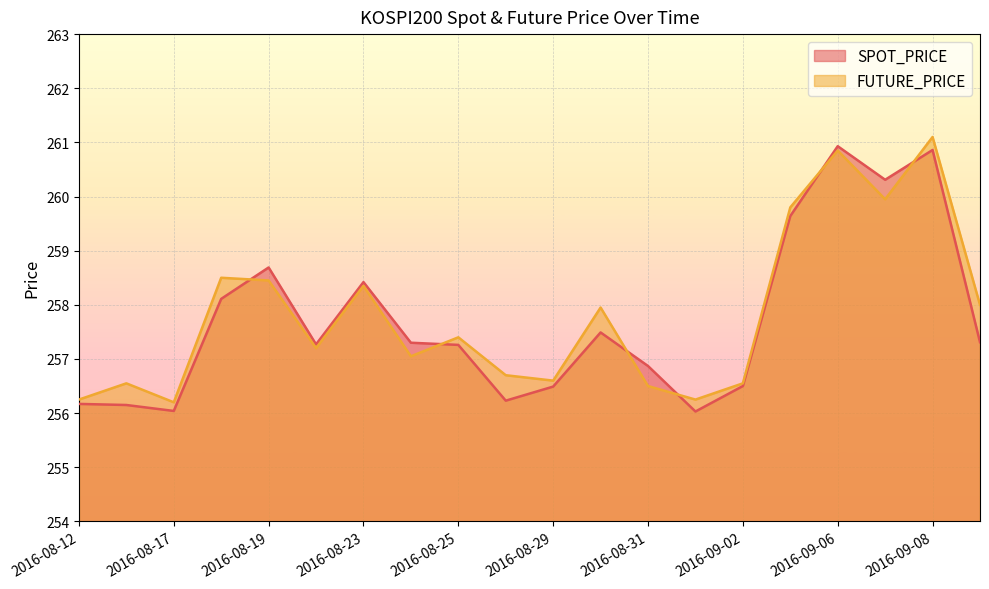

At which label is SPOT_PRICE closest to 258?

2016-08-18